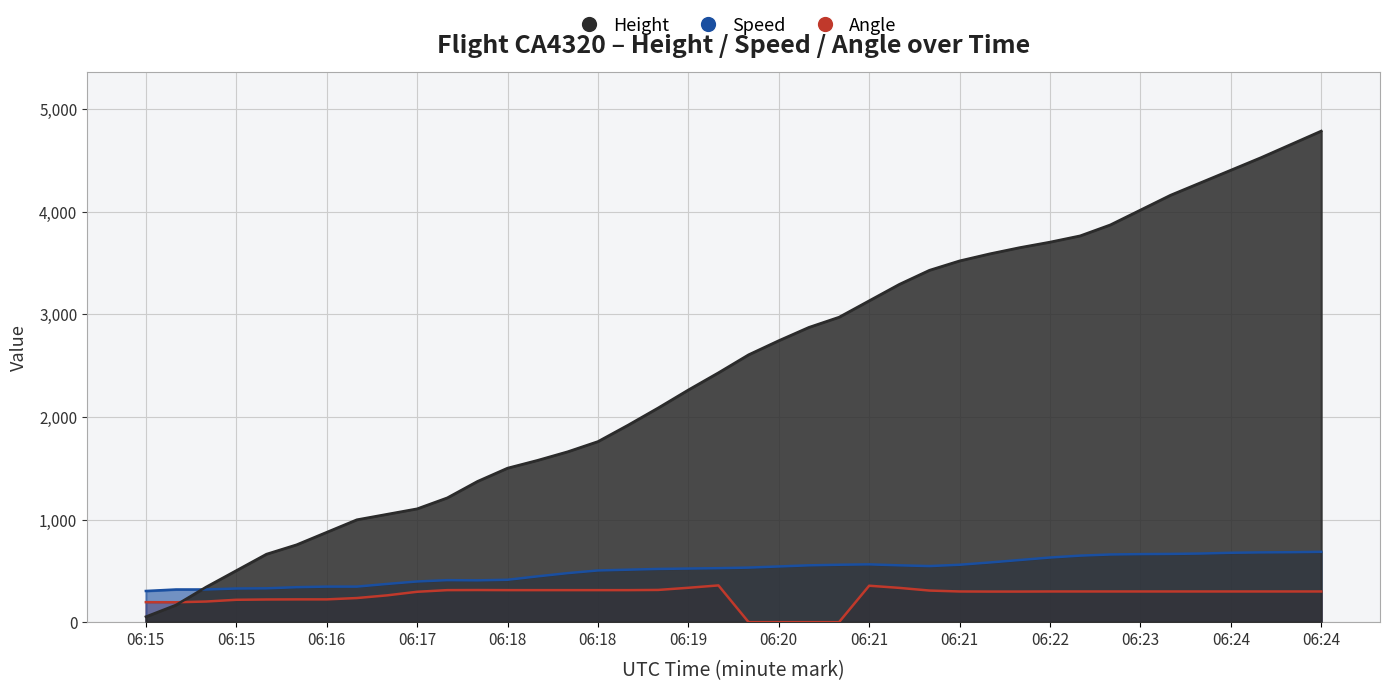

List the labels in order of Angle value, largest first.

06:19, 06:21, 06:19, 06:21, 06:19, 06:17, 06:17, 06:18, 06:18, 06:18, 06:18, 06:19, 06:21, 06:21, 06:22, 06:22, 06:23, 06:23, 06:23, 06:23, 06:24, 06:24, 06:24, 06:24, 06:22, 06:22, 06:17, 06:17, 06:16, 06:16, 06:16, 06:16, 06:15, 06:15, 06:15, 06:15, 06:20, 06:20, 06:20, 06:20